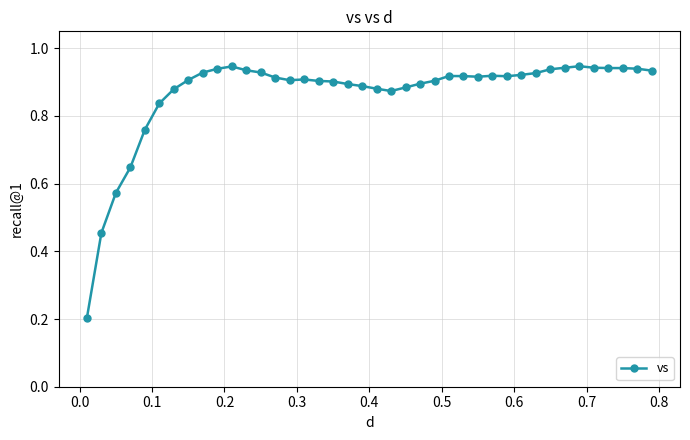

True or false: the data has more than 0 interior local peaks.

True